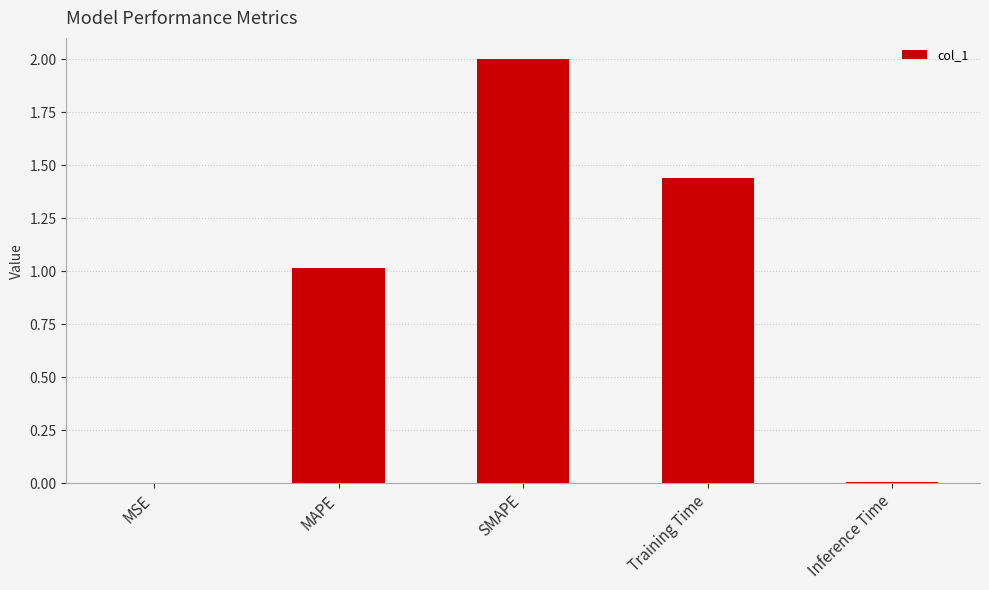

The value at SMAPE is 3.1. True or false?

False